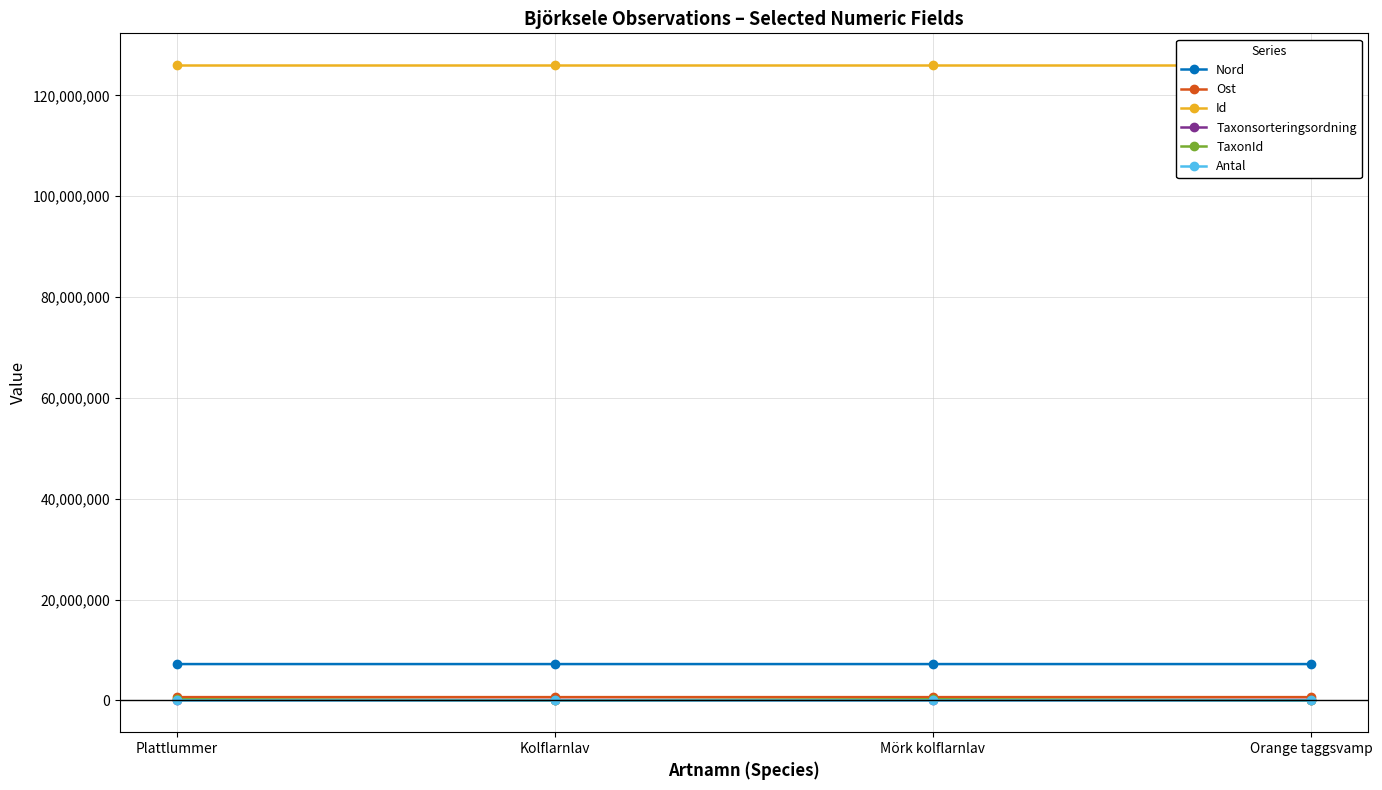

True or false: TaxonId and Ost intersect in this chart.

False